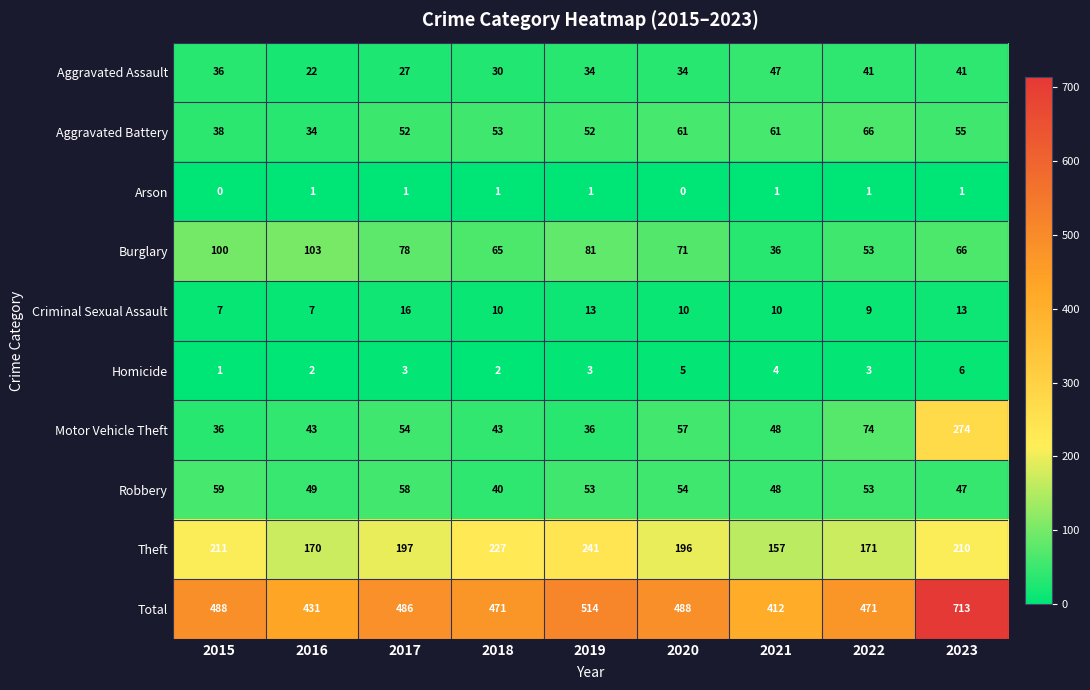

At 2023, list the series in order from largest to smallest.

Total, Motor Vehicle Theft, Theft, Burglary, Aggravated Battery, Robbery, Aggravated Assault, Criminal Sexual Assault, Homicide, Arson